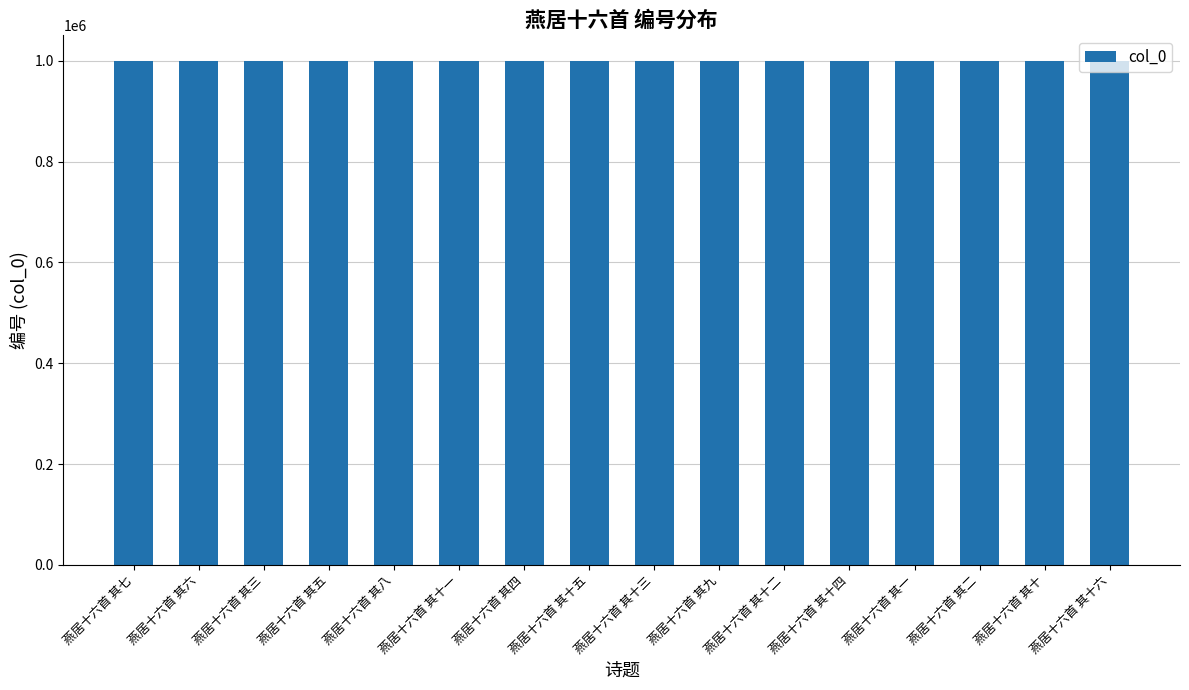

The value at 燕居十六首 其十二 is 1000407. True or false?

True